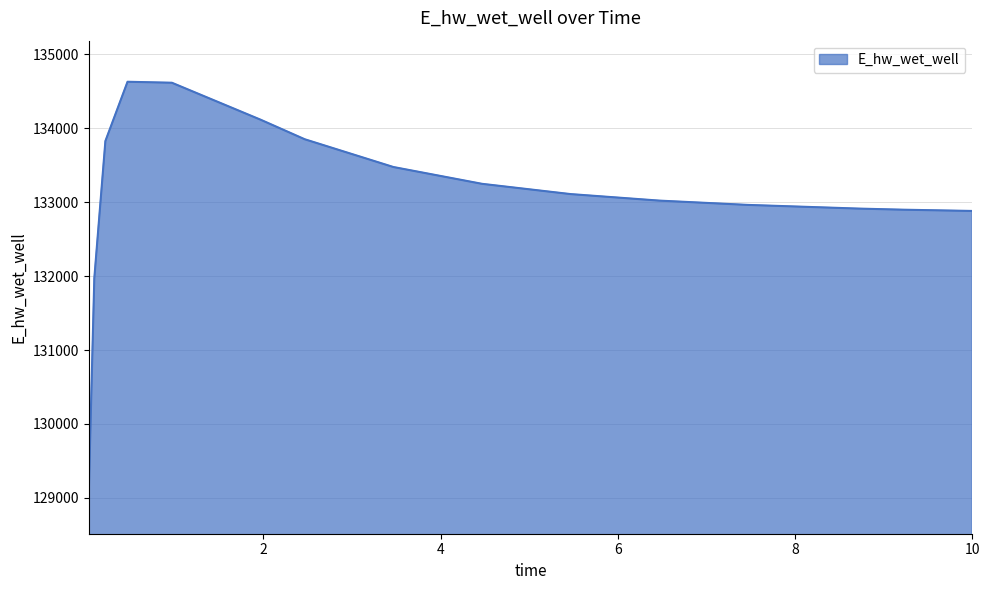

What is the maximum value shown in the chart?

134630.7